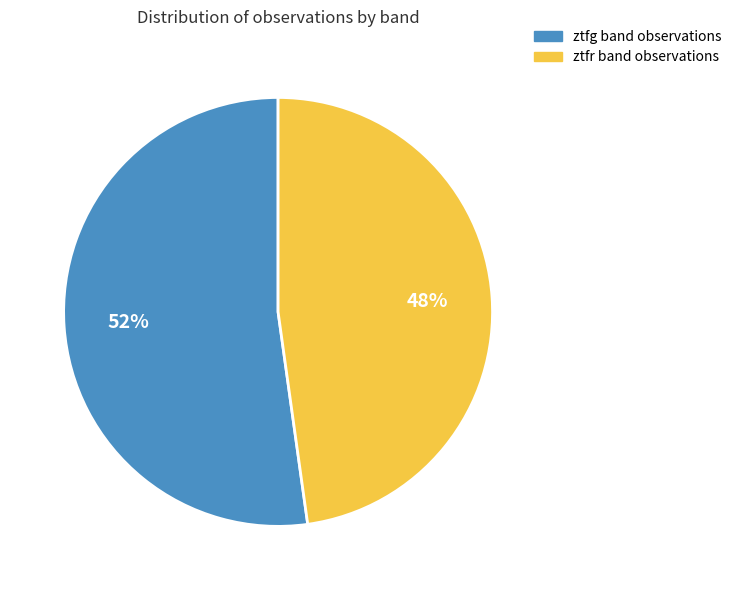

To the nearest percent, what is the difference between the largest and smallest slice percentages?

4%